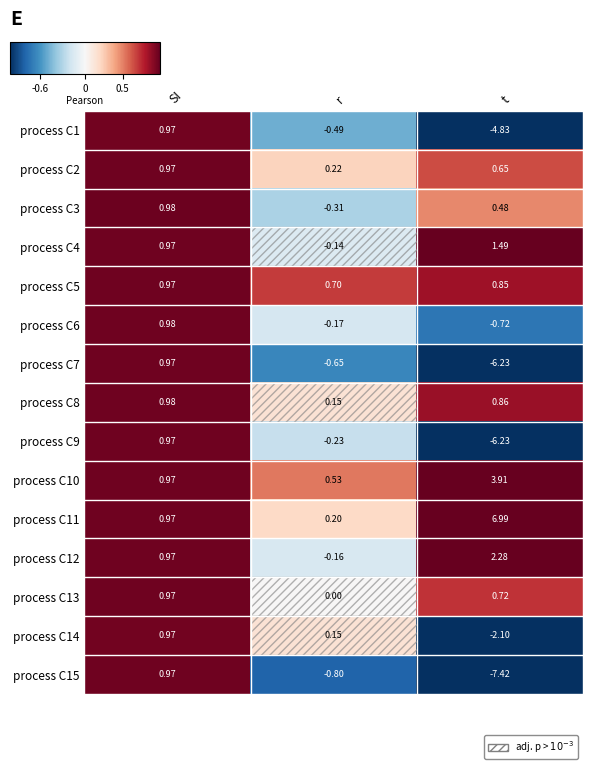

What is the difference between the highest and lowest values at t?

14.4